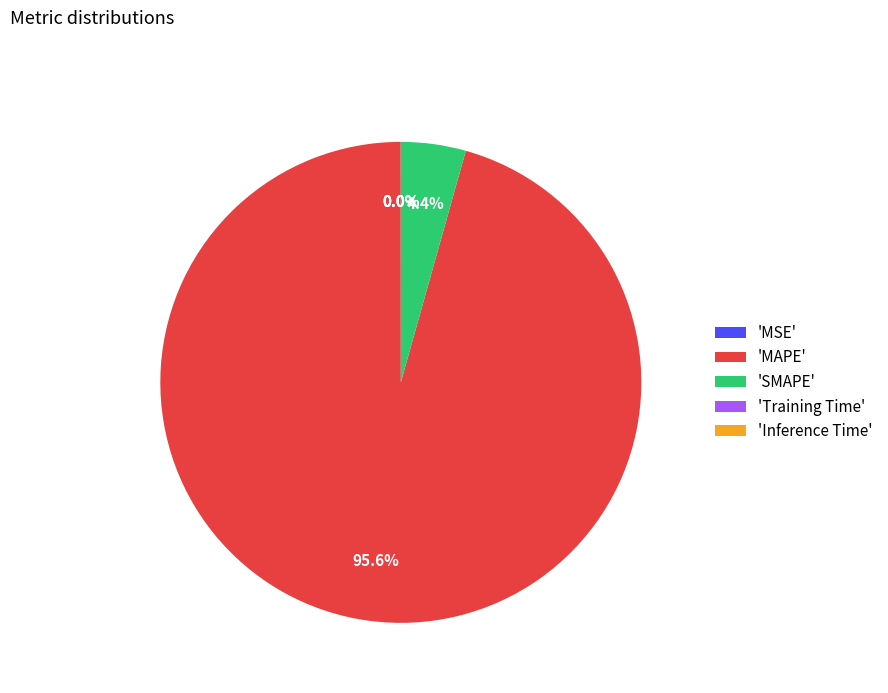

Which slice represents more than half of the pie?

'MAPE'